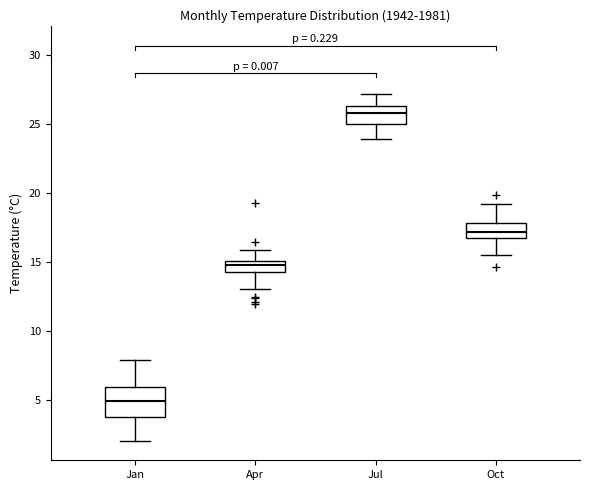

Comparing the boxes themselves (not the whiskers), which one is the tallest?

Jan